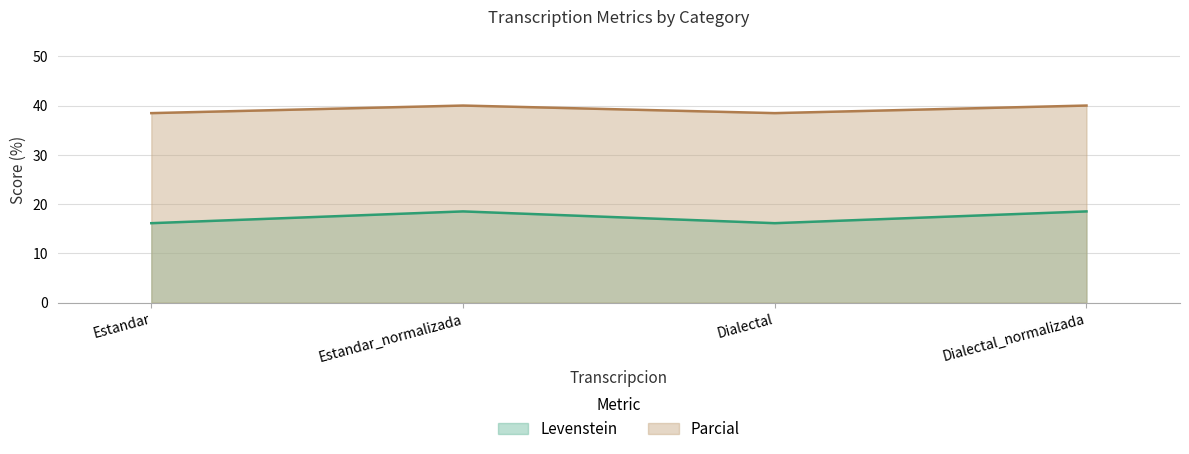

Which label corresponds to the largest value in the chart?

Estandar_normalizada